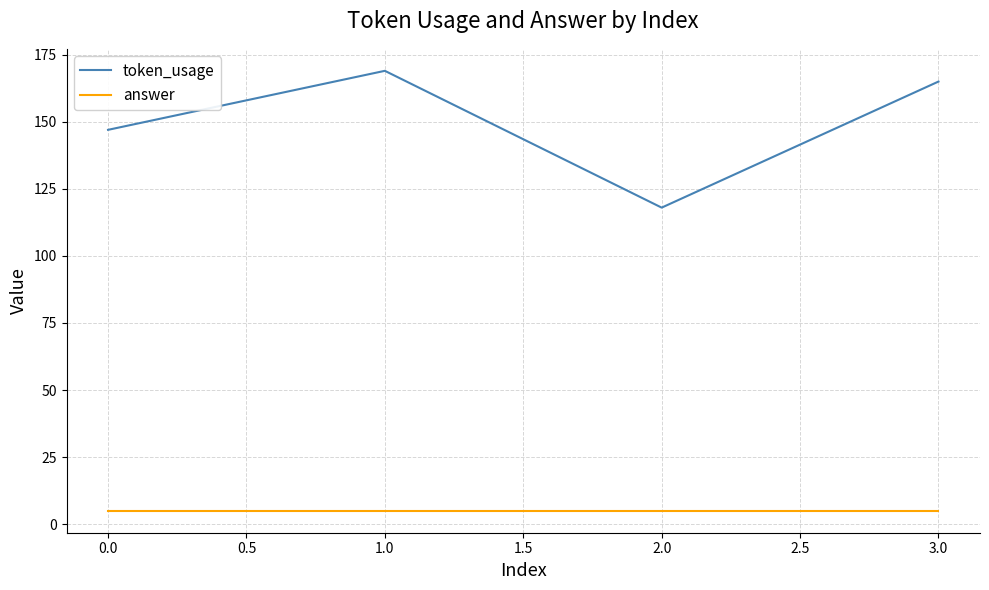

Does the chart display data point markers on the line(s)?

No